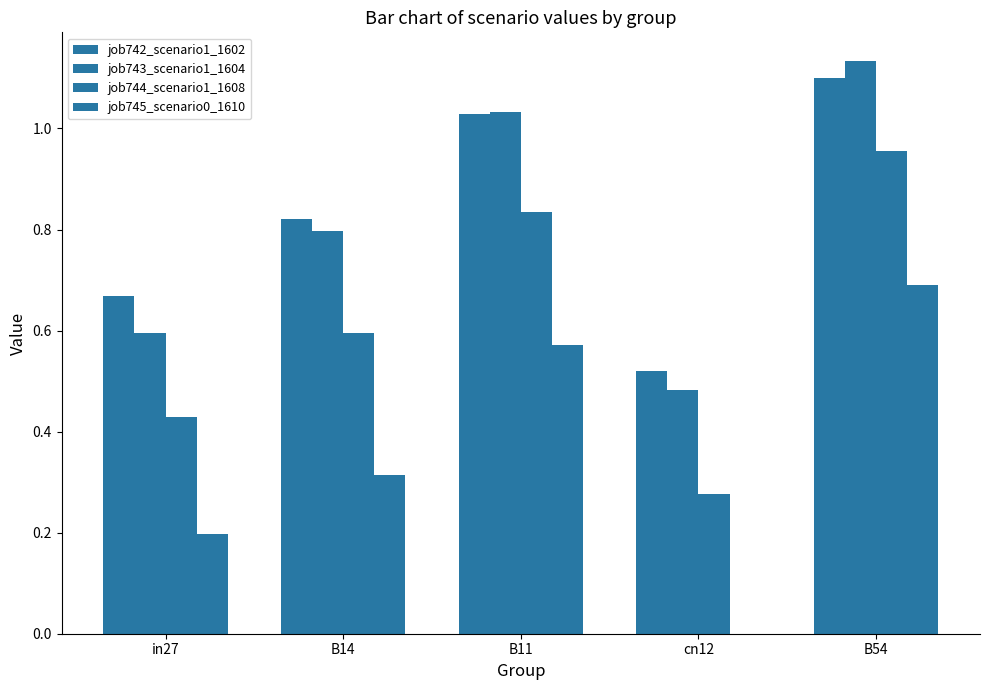

Which series changed the most between in27 and cn12?

job745_scenario0_1610